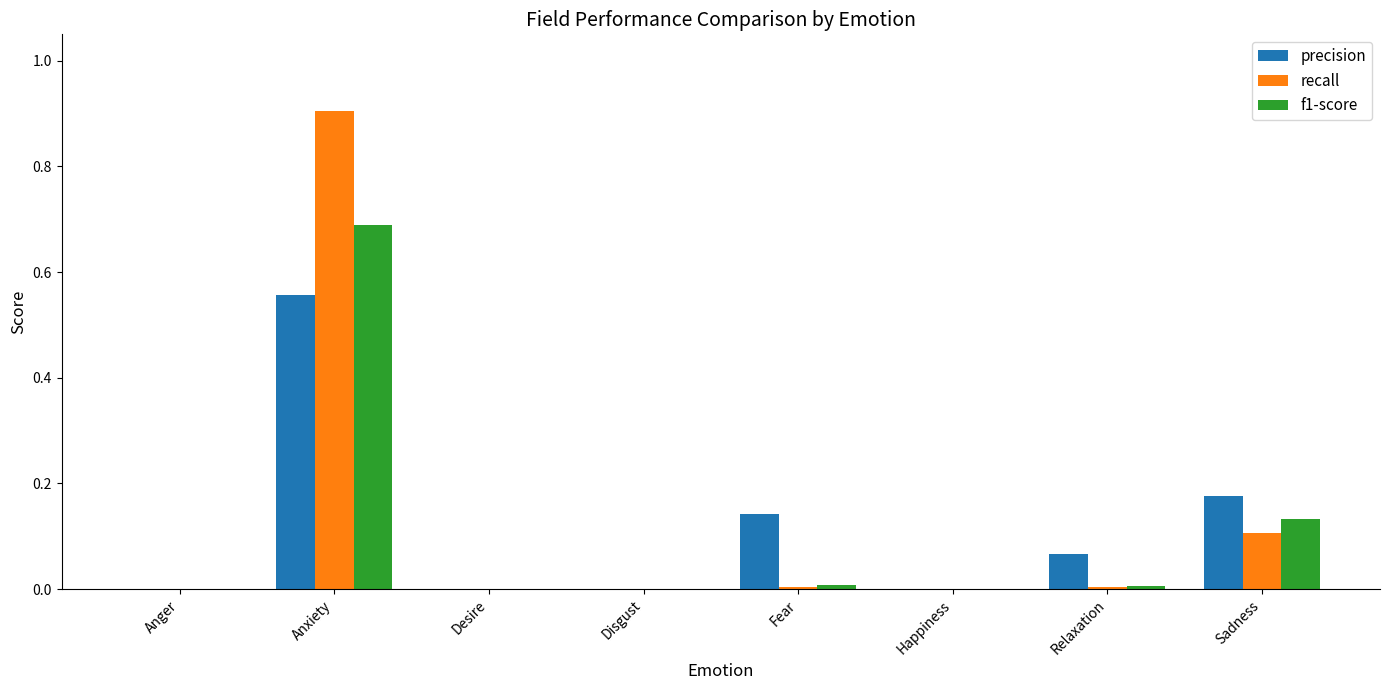

At which category is the sum across all series the highest?

Anxiety